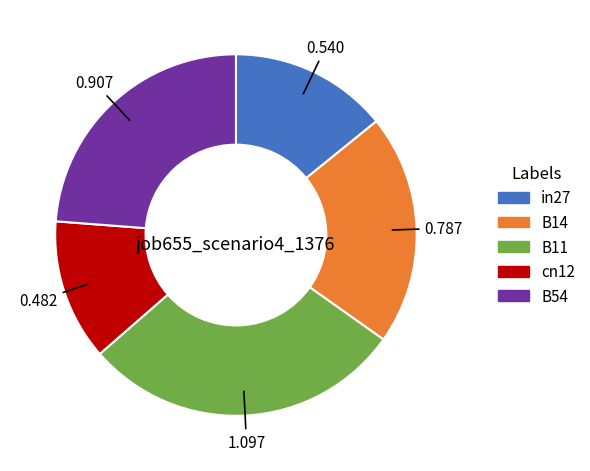

Is in27 the majority of the pie?

No